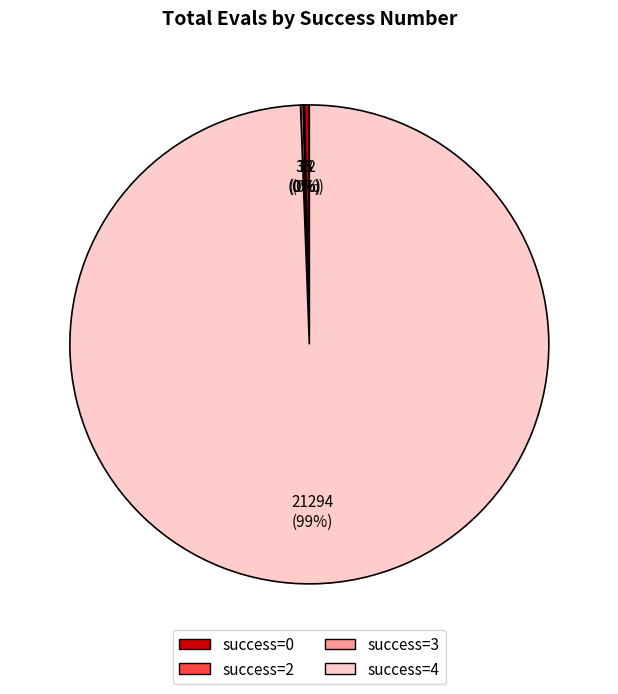

Does any single category account for the majority?

Yes